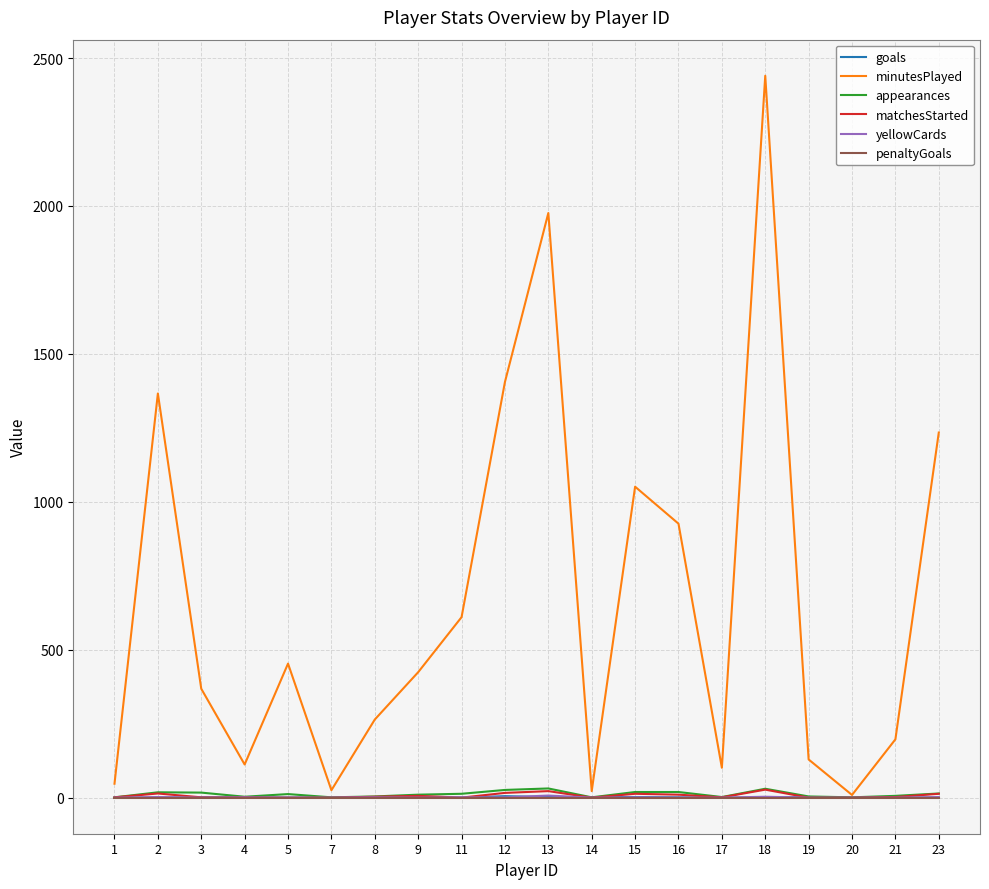

The value of yellowCards at 5 is 0. True or false?

True